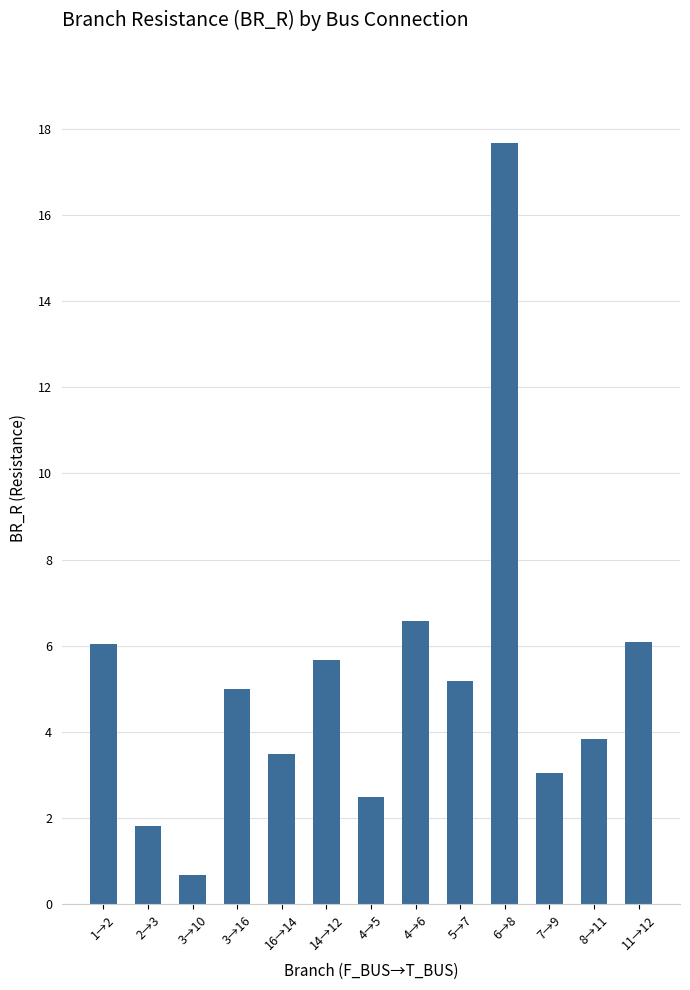

The value at 3→10 is 0.7. True or false?

True